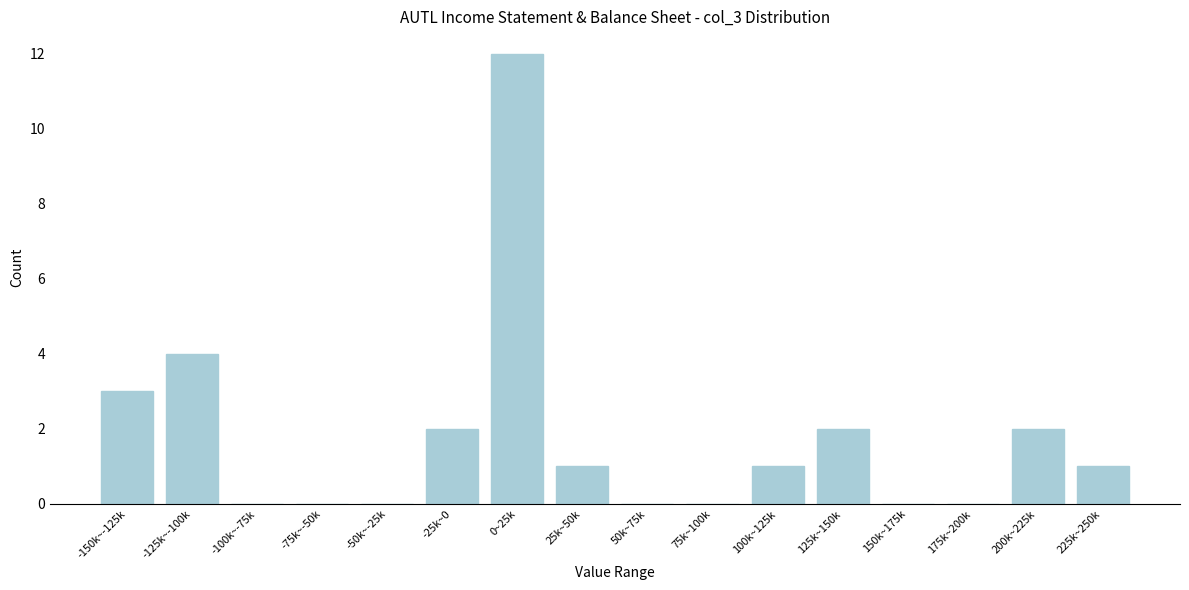

Reading left to right, list all the values displayed in this chart.

-150k~-125k=3	-125k~-100k=4	-100k~-75k=0	-75k~-50k=0	-50k~-25k=0	-25k~0=2	0~25k=12	25k~50k=1	50k~75k=0	75k~100k=0	100k~125k=1	125k~150k=2	150k~175k=0	175k~200k=0	200k~225k=2	225k~250k=1